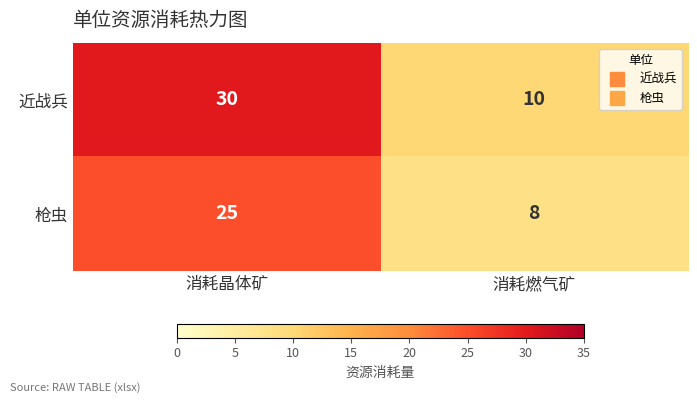

Reading left to right, transcribe all the data shown in this chart.

近战兵: 30	10
枪虫: 25	8